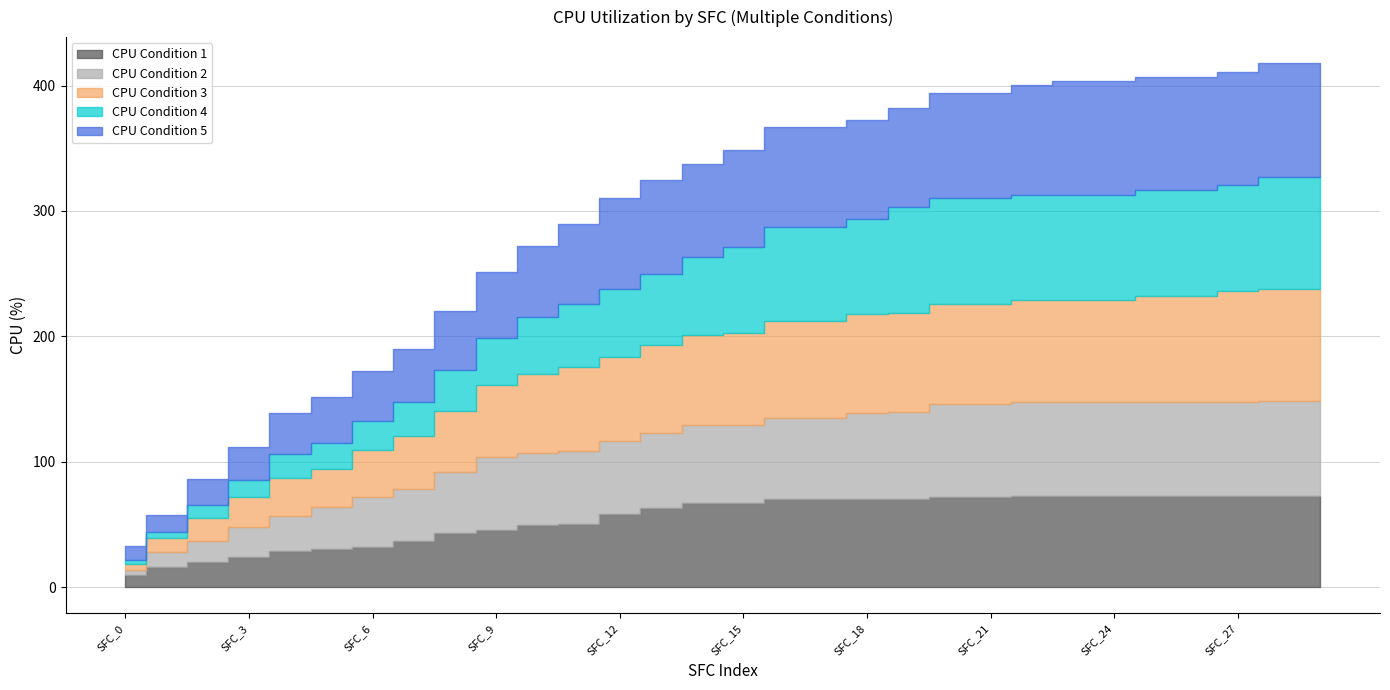

Reading right to left, extract all data points from this chart.

CPU_cond1: 72.7	72.7	72.7	72.7	72.7	72.7	72.7	72.7	71.8	71.8	70.1	70.1	70.1	70.1	66.9	66.9	63.3	58.4	50.4	49.4	45.7	43.3	36.7	32.1	30.7	29.0	23.8	20.4	16.3	10.0
CPU_cond2: 75.7	75.7	74.7	74.7	74.7	74.7	74.7	74.7	74.7	74.7	69.3	68.6	65.0	65.0	62.3	62.3	59.6	57.9	57.9	57.9	57.9	48.2	41.4	39.7	33.1	28.0	24.3	16.8	11.9	4.1
CPU_cond3: 89.1	89.1	89.1	84.9	84.9	81.3	81.3	81.3	79.3	79.3	79.3	79.3	76.9	76.9	73.2	71.5	70.6	67.4	67.4	62.5	57.7	49.4	42.8	37.7	30.7	29.9	23.8	18.0	11.2	4.6
CPU_cond4: 90.0	90.0	84.4	84.4	84.4	84.4	84.4	84.4	84.4	84.4	84.4	75.7	75.7	75.7	68.6	62.5	56.7	54.3	50.4	46.0	37.5	32.4	26.5	23.1	20.4	19.0	13.1	10.5	4.9	3.2
CPU_cond5: 90.3	90.3	90.3	90.3	90.3	90.3	90.3	87.6	84.2	84.2	79.1	79.1	79.1	79.1	77.6	74.5	74.5	72.3	63.3	56.4	52.3	47.2	42.8	39.7	37.2	32.8	26.3	20.7	13.1	10.7